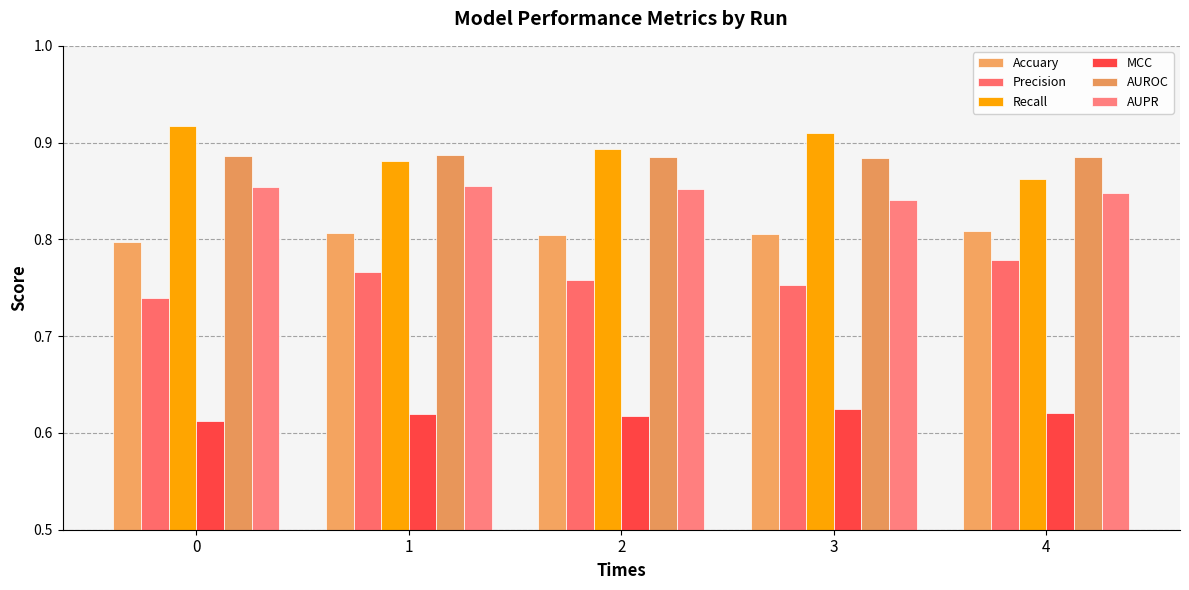

Is the value of MCC at 4 greater than the value of Recall at 1?

No